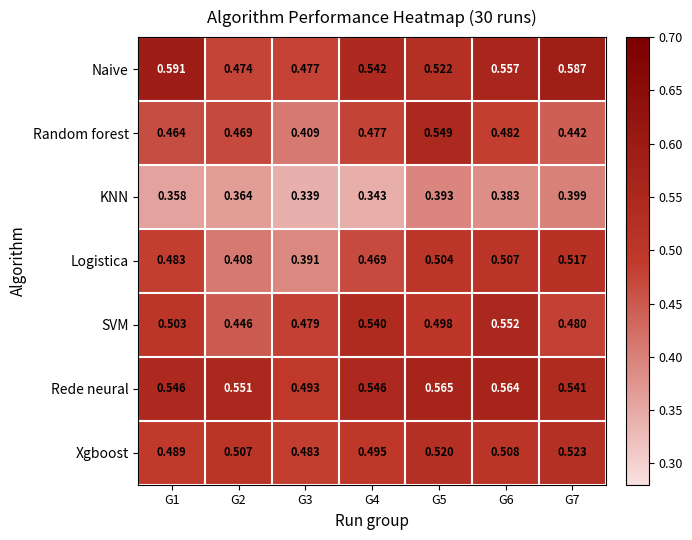

Which series changed the most between G6 and G7?

SVM